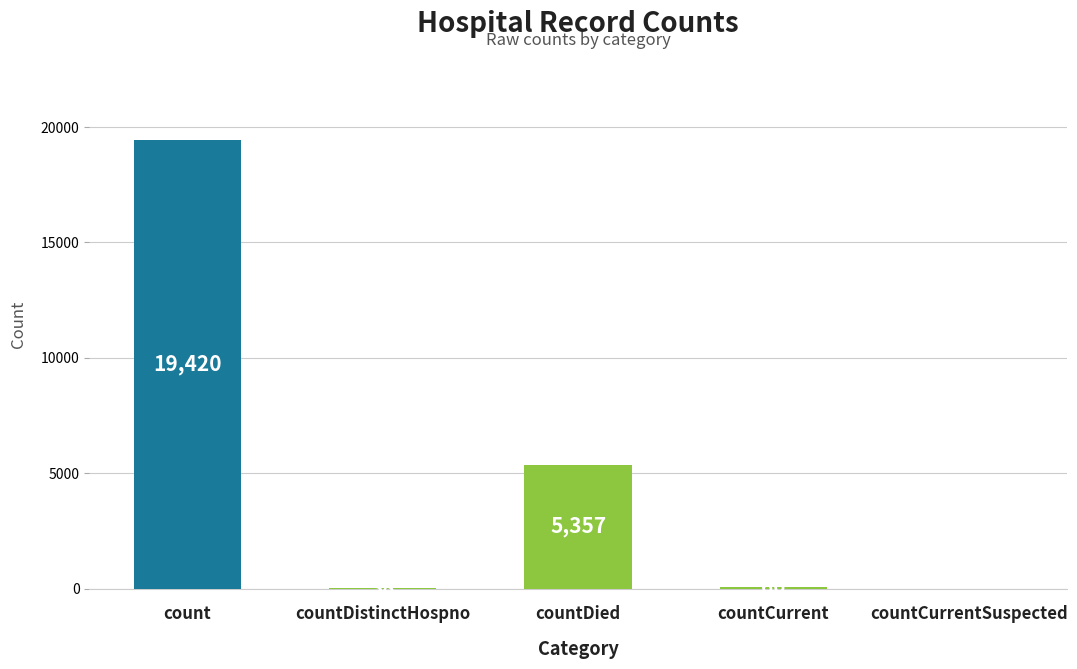

What is the difference between the values at count and countDistinctHospno?

19382